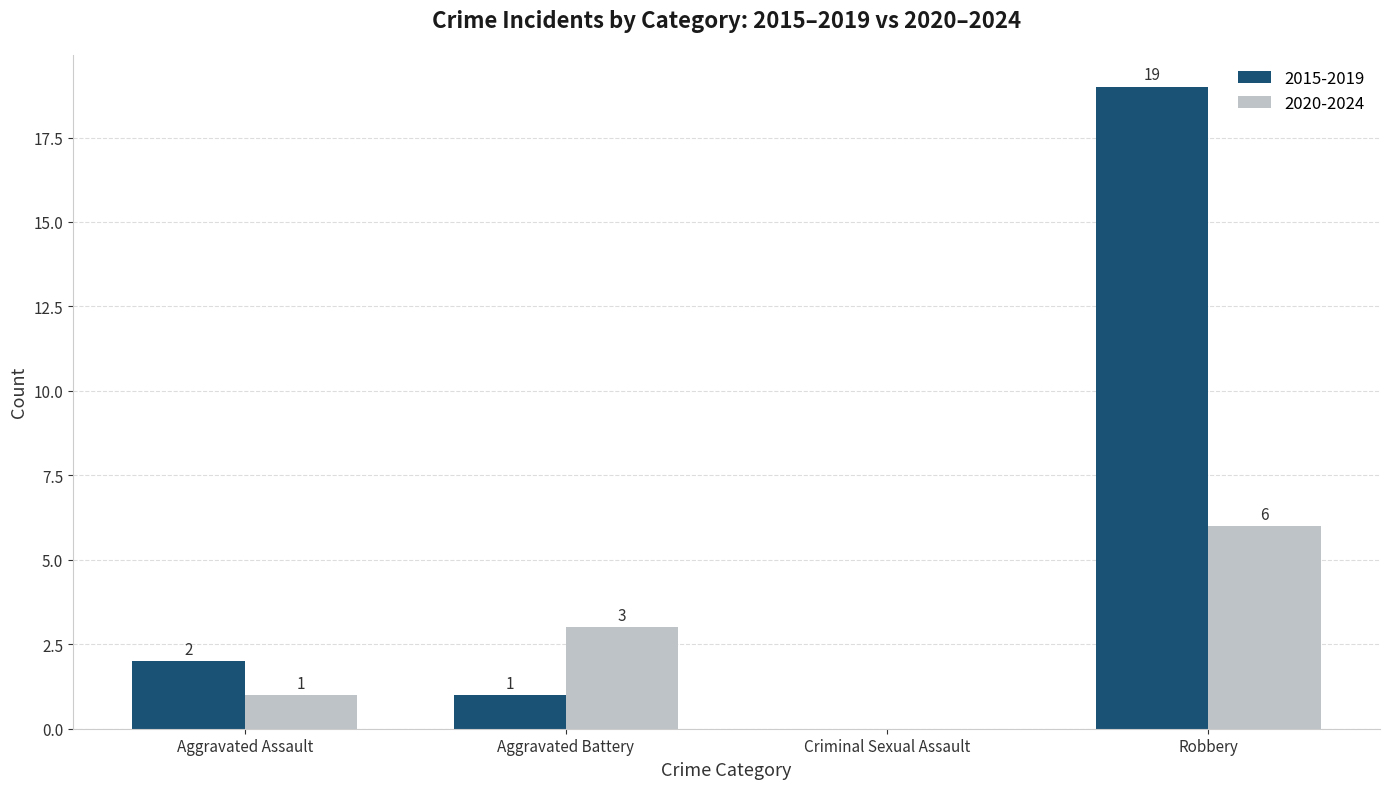

Reading left to right, transcribe all the data shown in this chart.

2015-2019: 2	1	0	19
2020-2024: 1	3	0	6